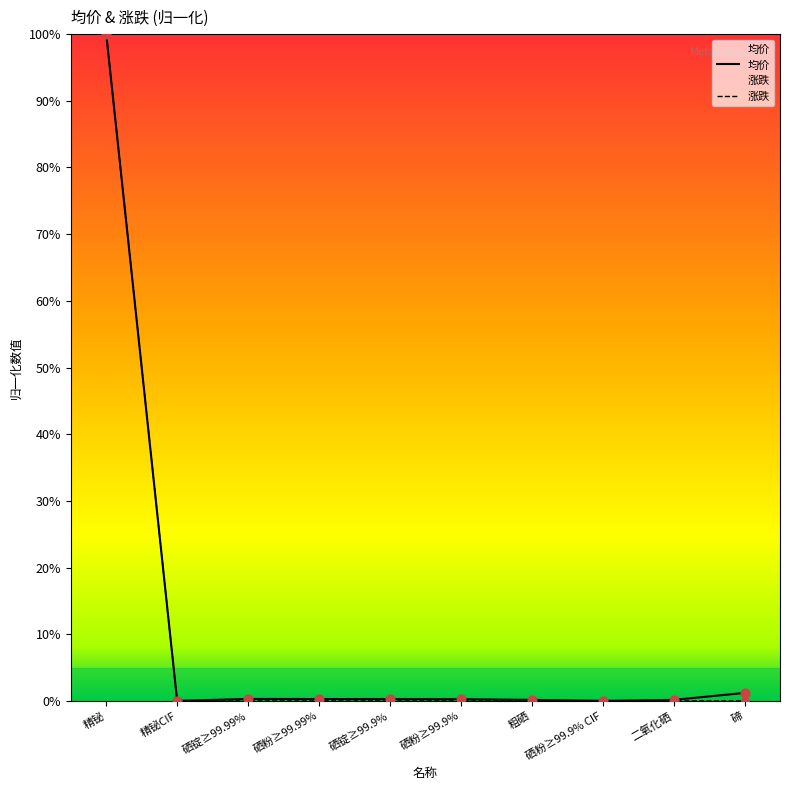

At which category is the sum across all series the highest?

精铋